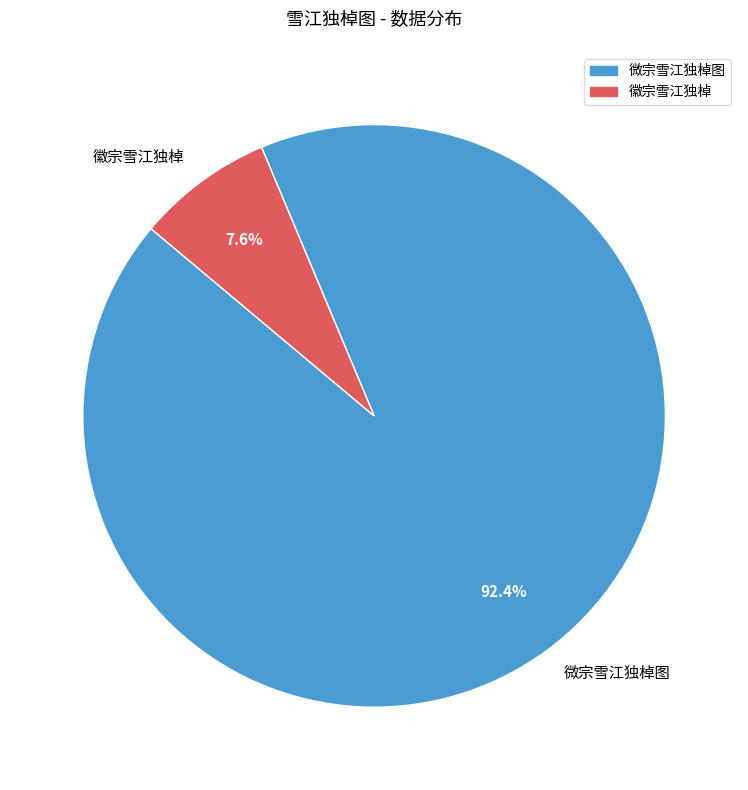

Between 徽宗雪江独棹 and 微宗雪江独棹图, which is larger?

微宗雪江独棹图